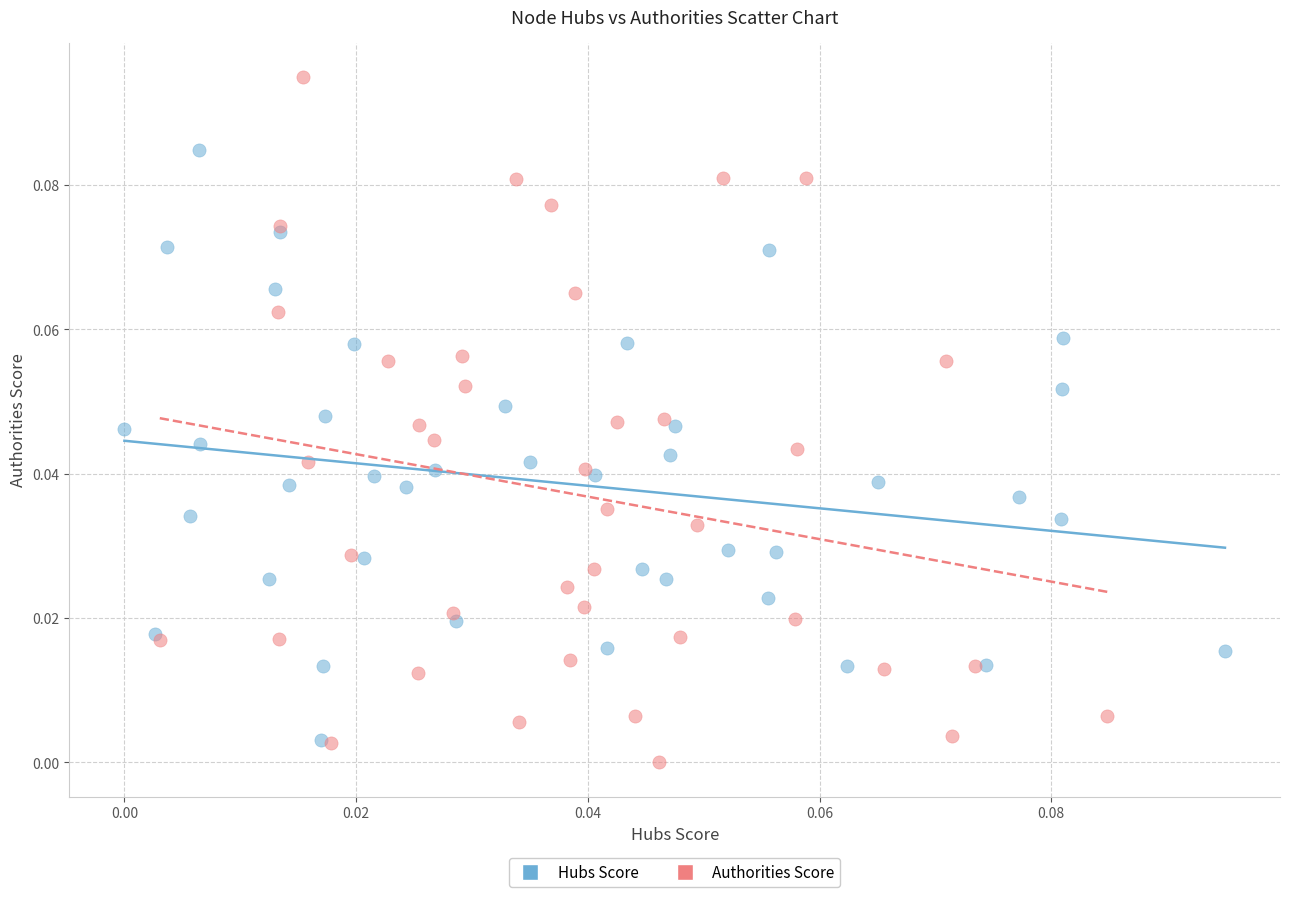

Which series contains the highest Y value?

Authorities Score